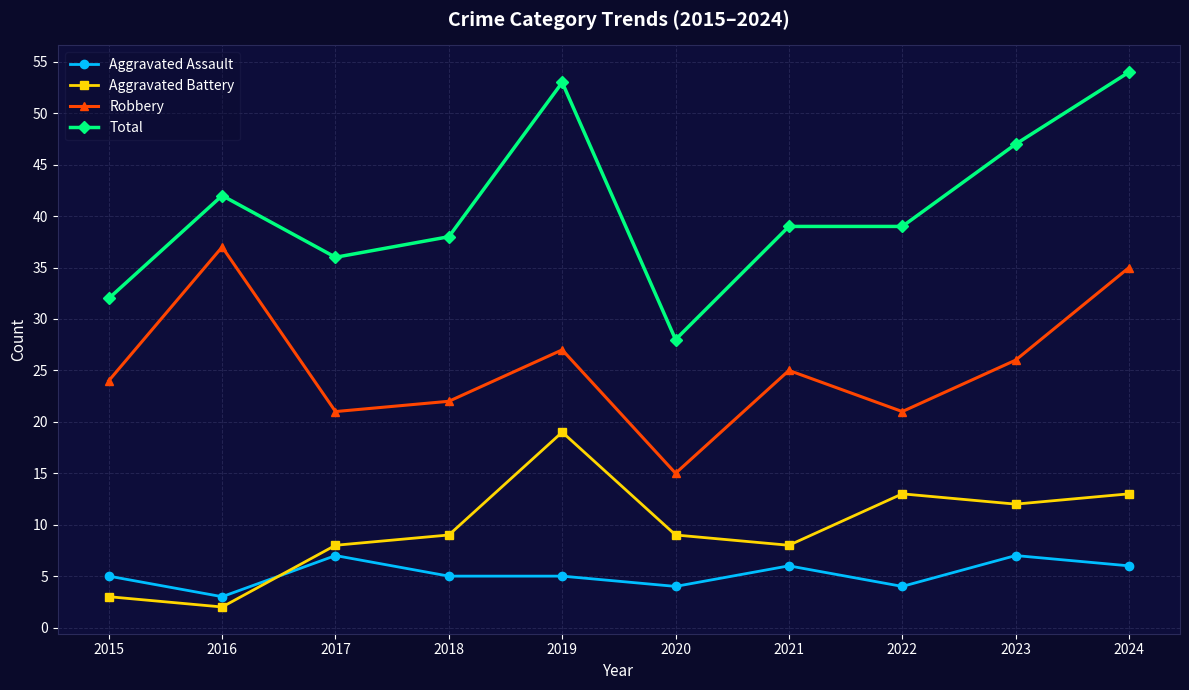

Does the chart display data point markers on the line(s)?

Yes